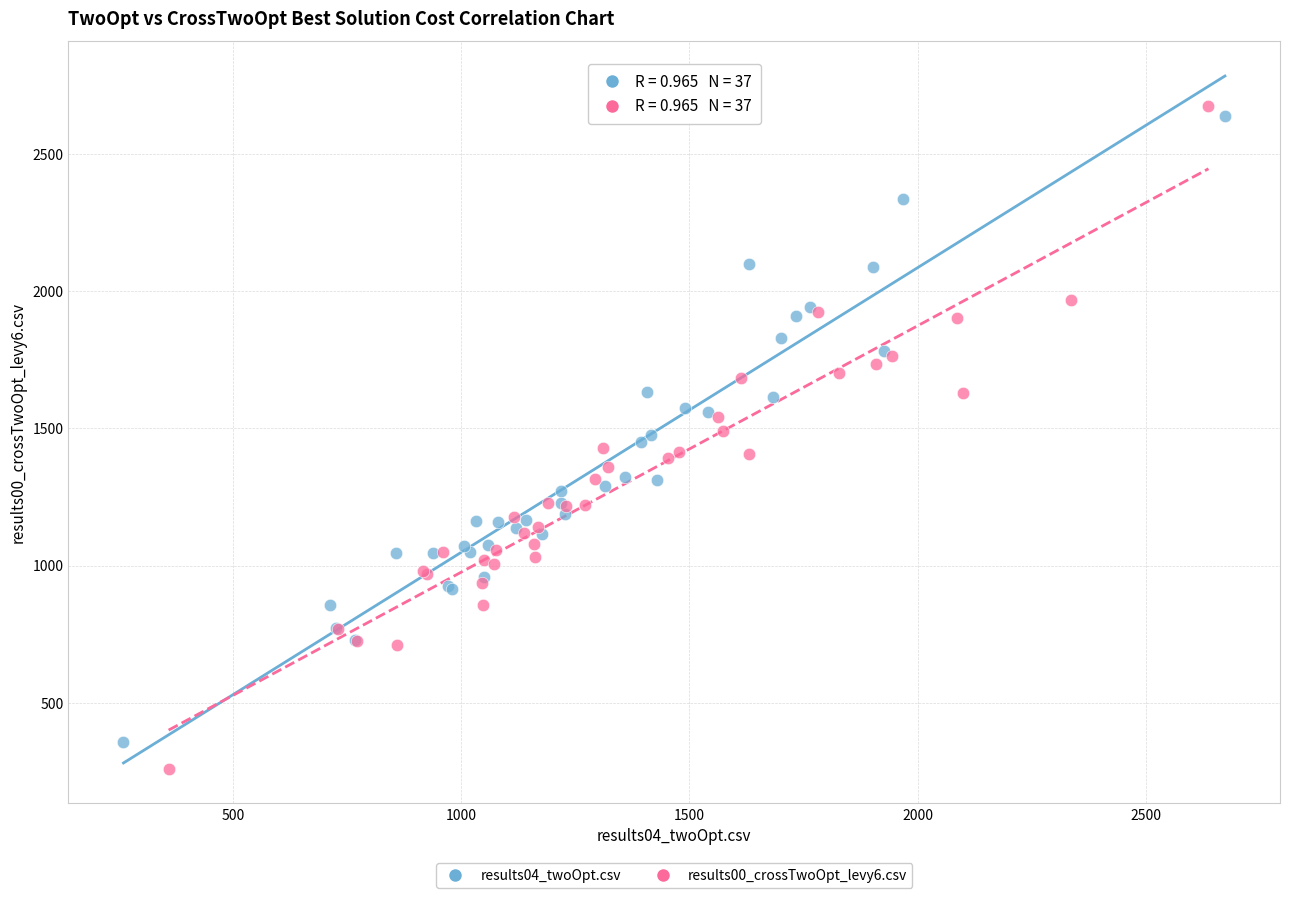

Which series has the widest spread of Y values?

results00_crossTwoOpt_levy6.csv